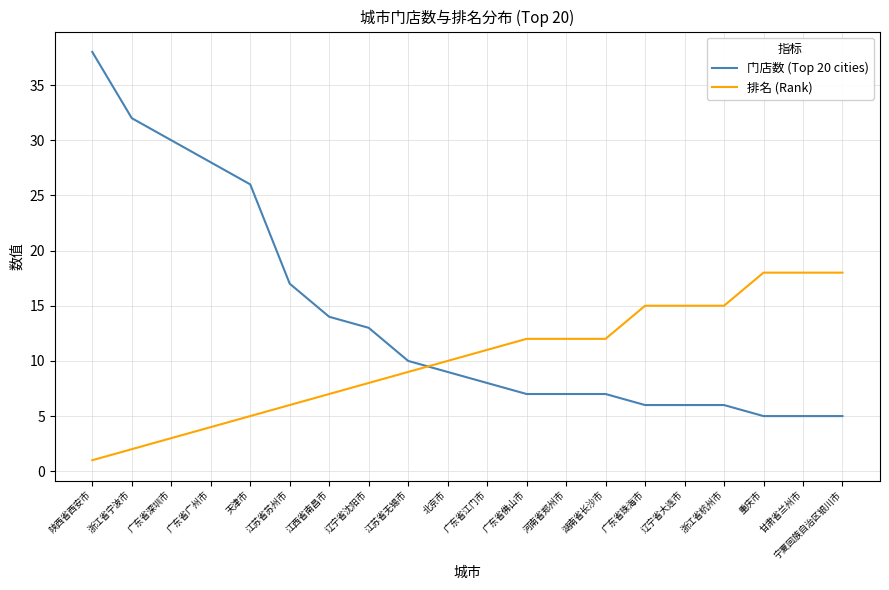

Rank the series by their average value, from highest to lowest.

门店数 (Top 20 cities), 排名 (Rank)